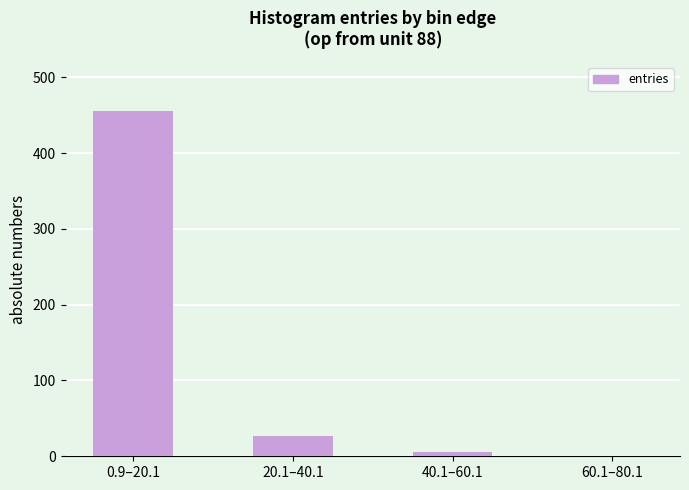

Reading left to right, what are all the values shown in this chart?

456	27	6	1